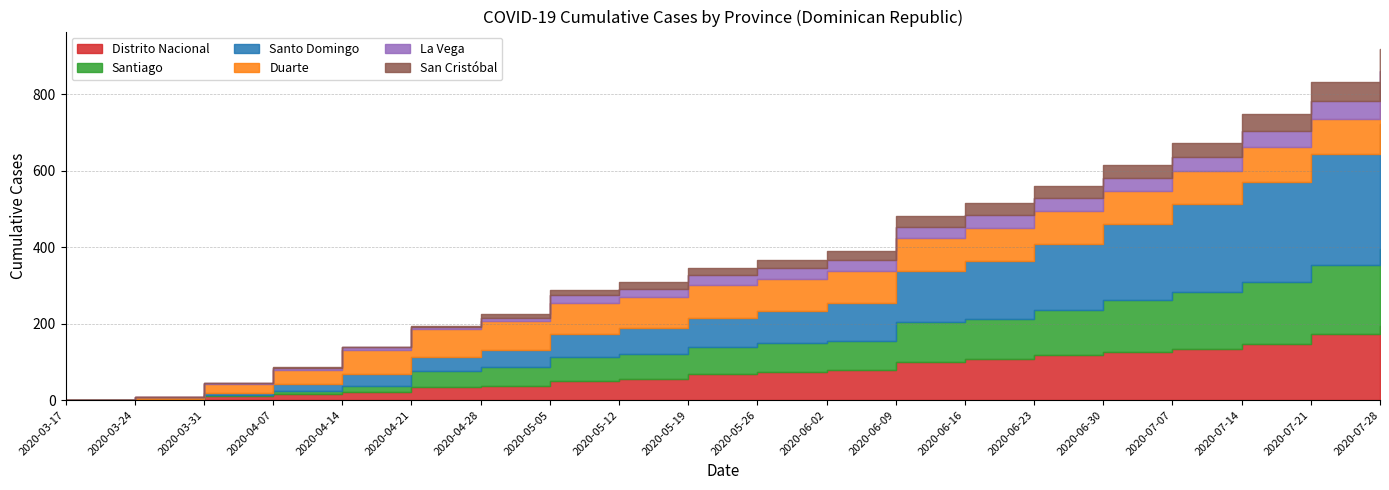

What position from the right is 2020-06-16?

7